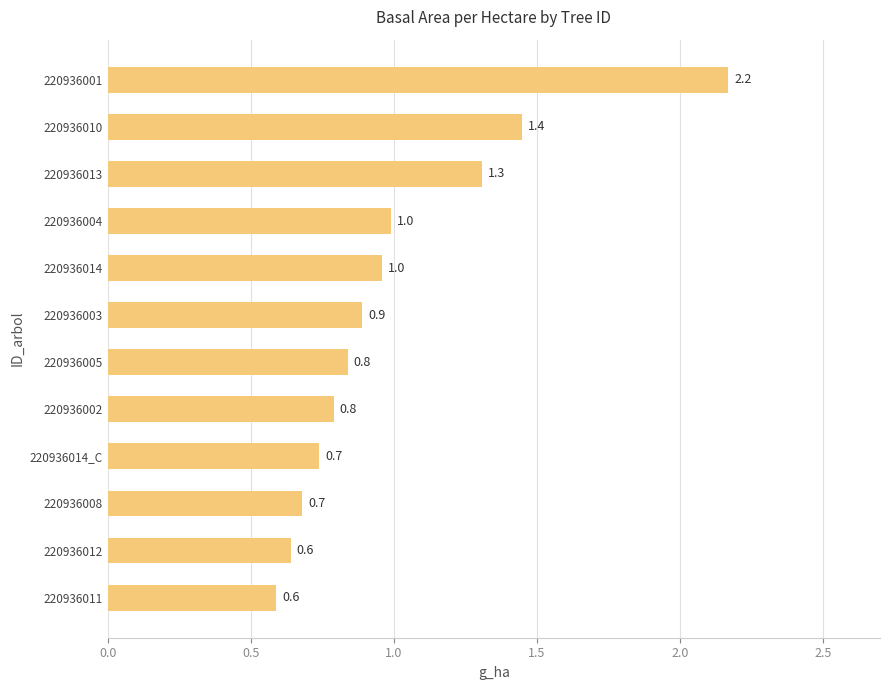

What is the approximate value at 220936002?

0.8